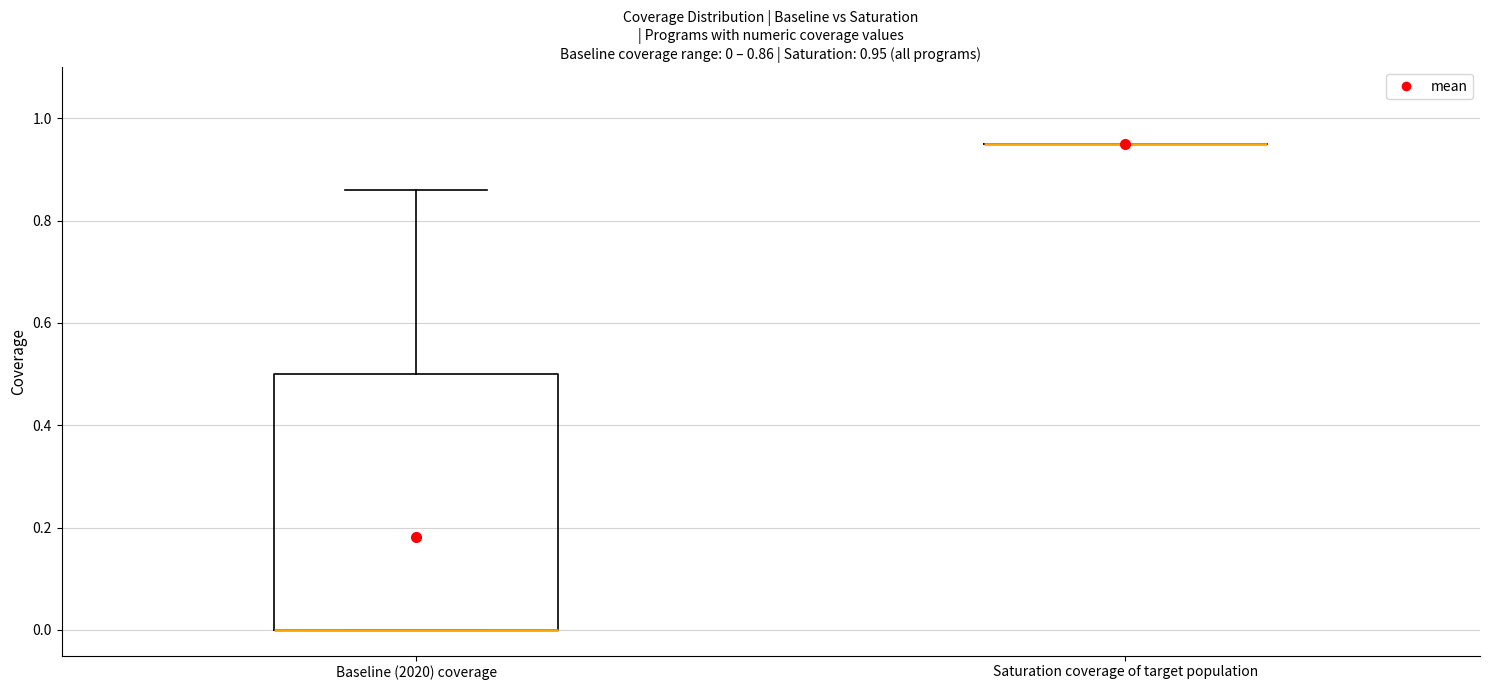

Comparing the boxes themselves (not the whiskers), which one is the tallest?

Baseline (2020) coverage